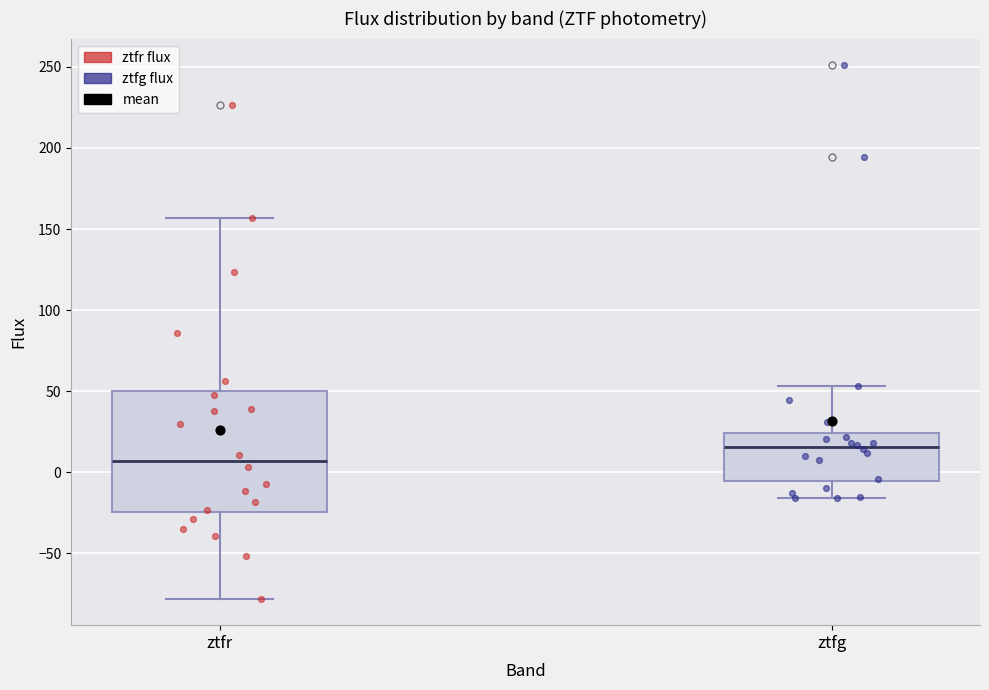

Reading left to right, transcribe this box plot: for each box, give where its median line is, the range the box spans, and where its two whiskers end, as read against the y-axis. The values are not printed on the chart, so give them approximately, as read against the axis.

ztfr: median 5, box -25 to 50, whiskers -80 to 155
ztfg: median 15, box -5 to 25, whiskers -15 to 55